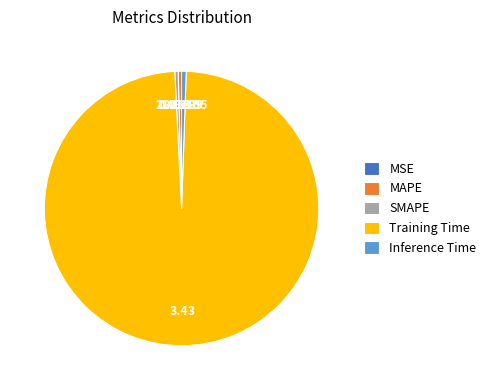

What is the largest slice in the pie chart?

Training Time